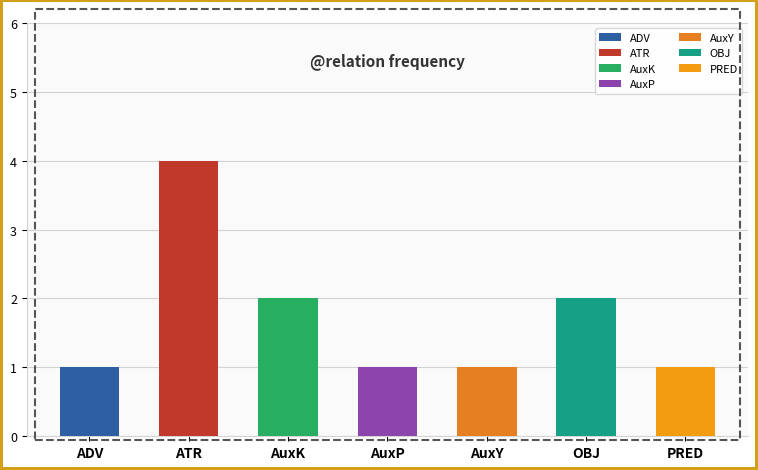

Is it true that the value at AuxY is 0?

False